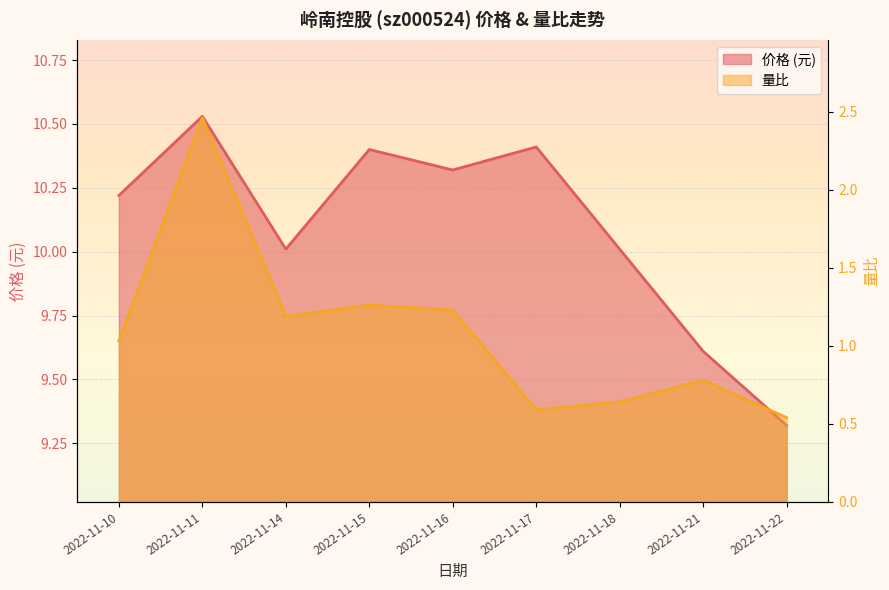

At 2022-11-21, list the series in order from smallest to largest.

量比, 价格